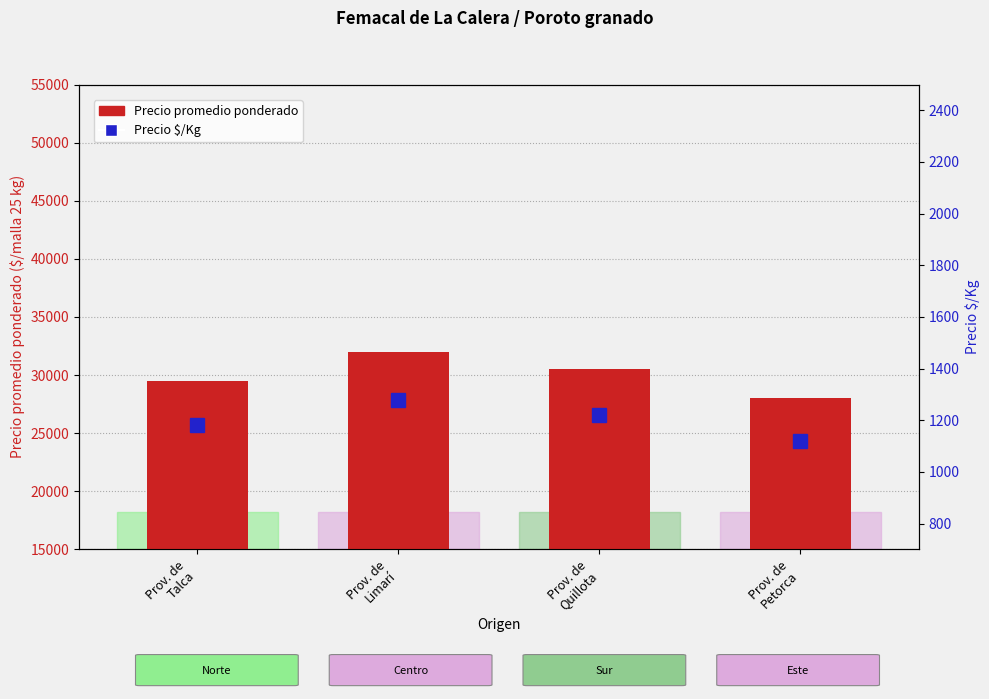

True or false: Precio $/Kg has a value of 1280 at Prov. de
Limarí.

True